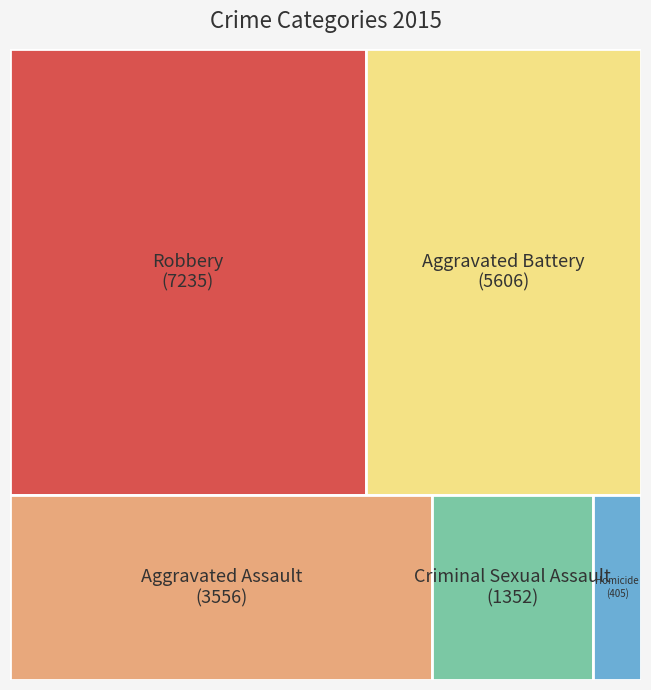

Between Homicide and Robbery, which is larger?

Robbery